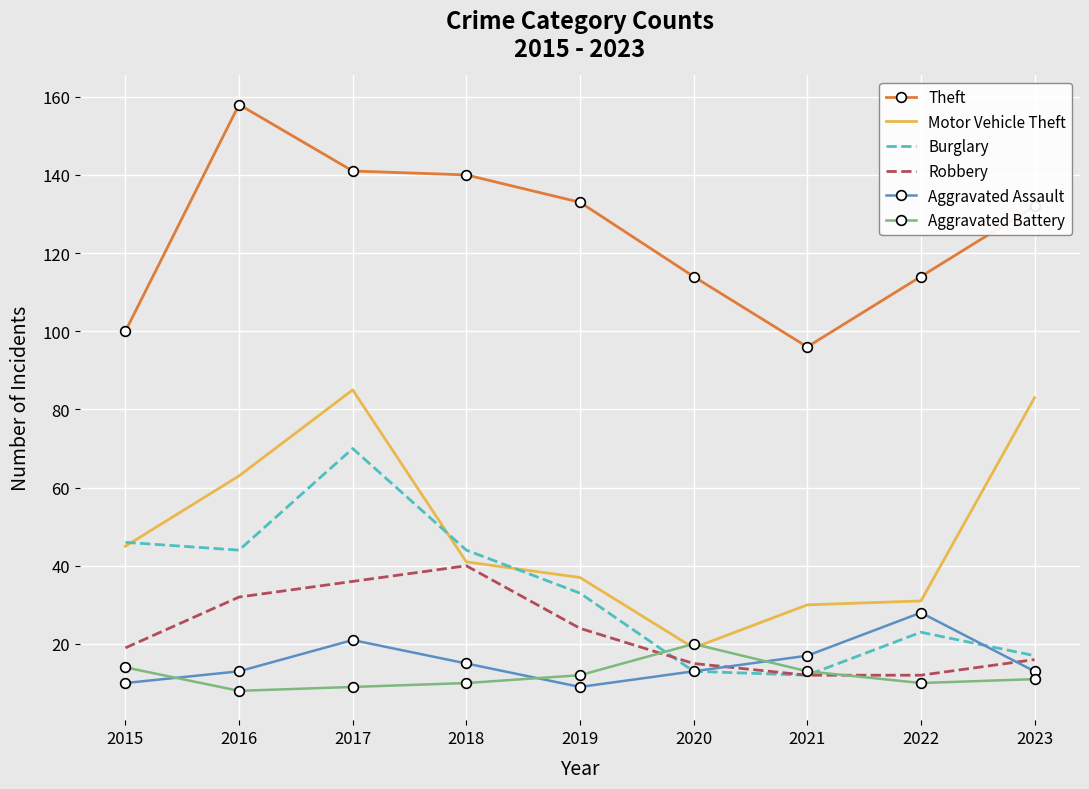

What is the difference between the Aggravated Assault values at 2023 and 2021?

4